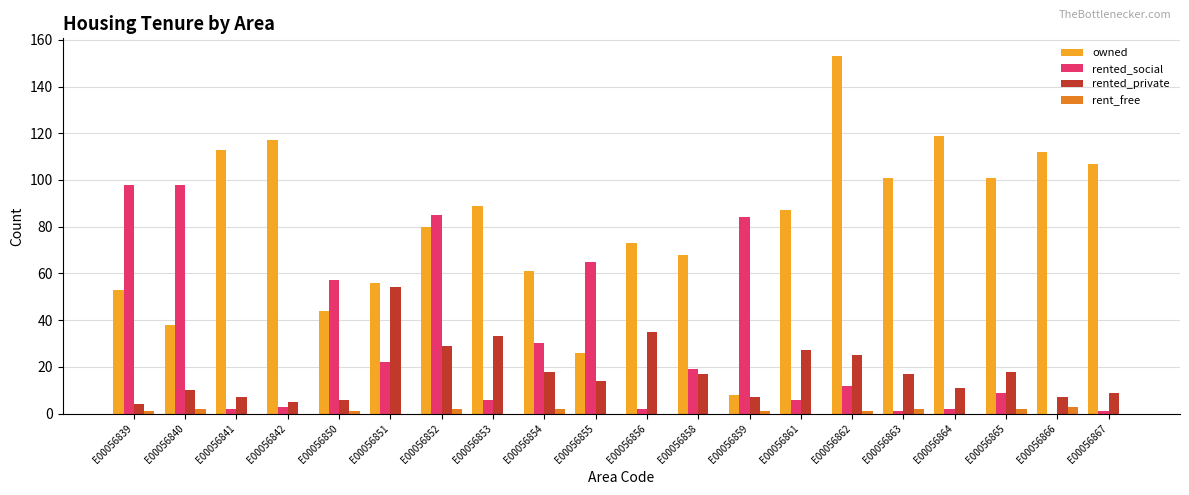

Is the value of rented_social at E00056851 greater than the value of rent_free at E00056855?

Yes